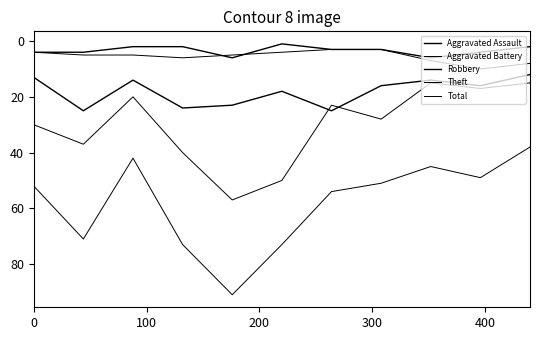

Does the chart have visible grid lines?

No